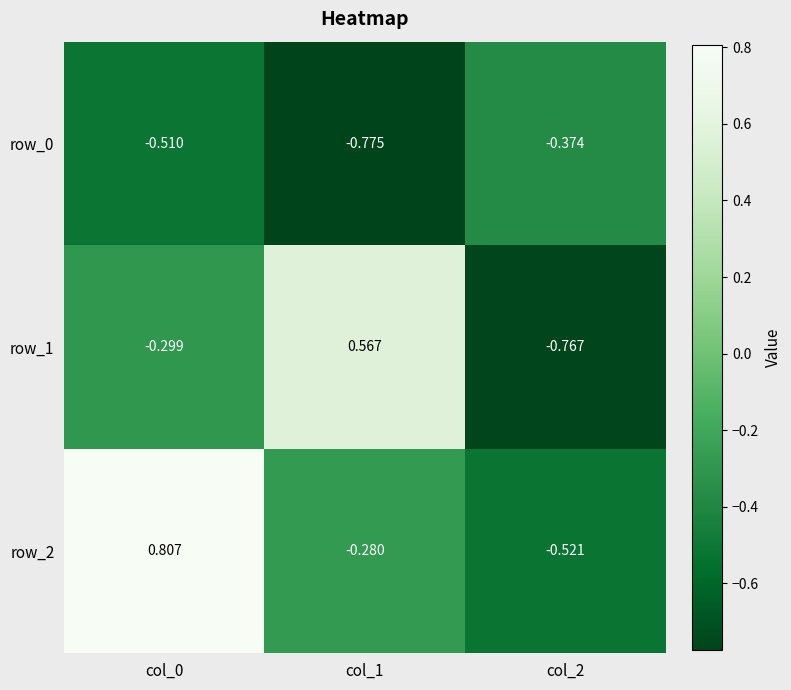

Between col_0 and col_2, which series saw the biggest shift?

row_2